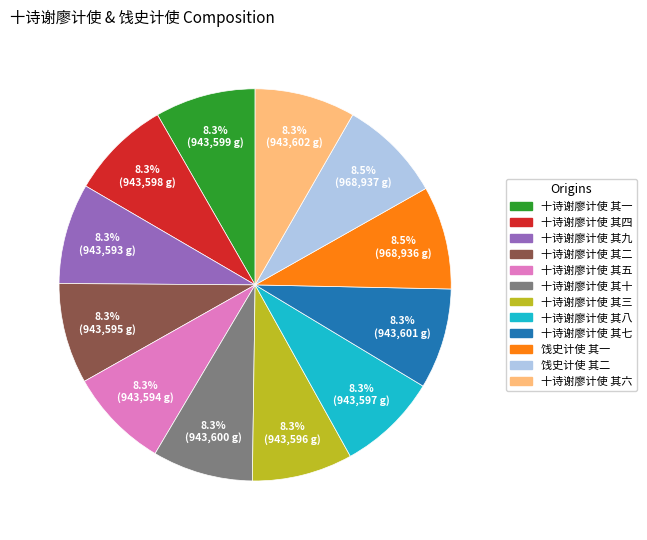

Count the number of slices in the pie.

12